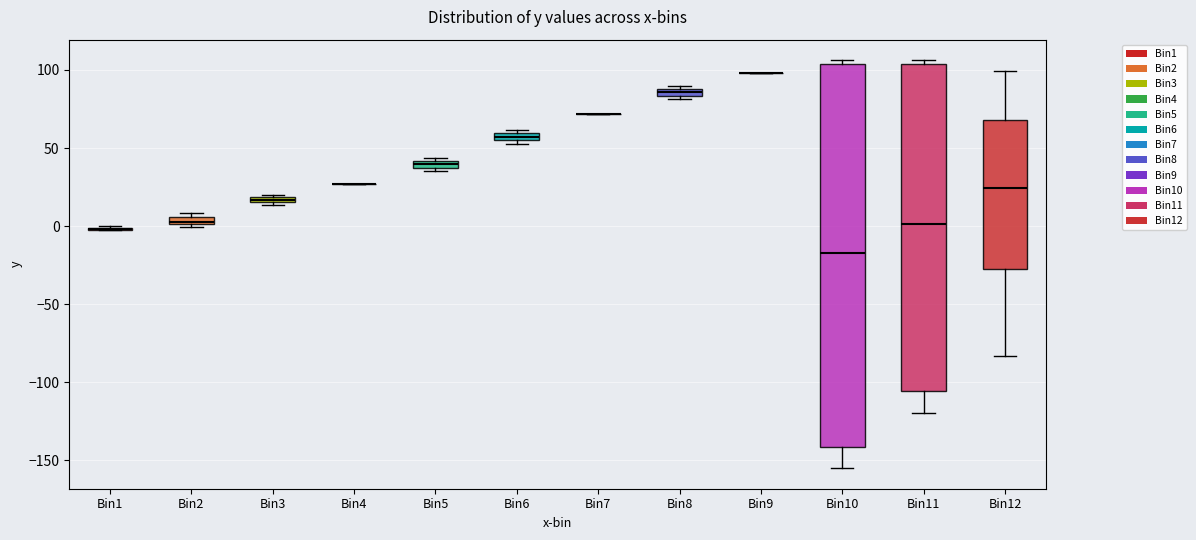

Comparing the boxes themselves (not the whiskers), which one is the tallest?

Bin10